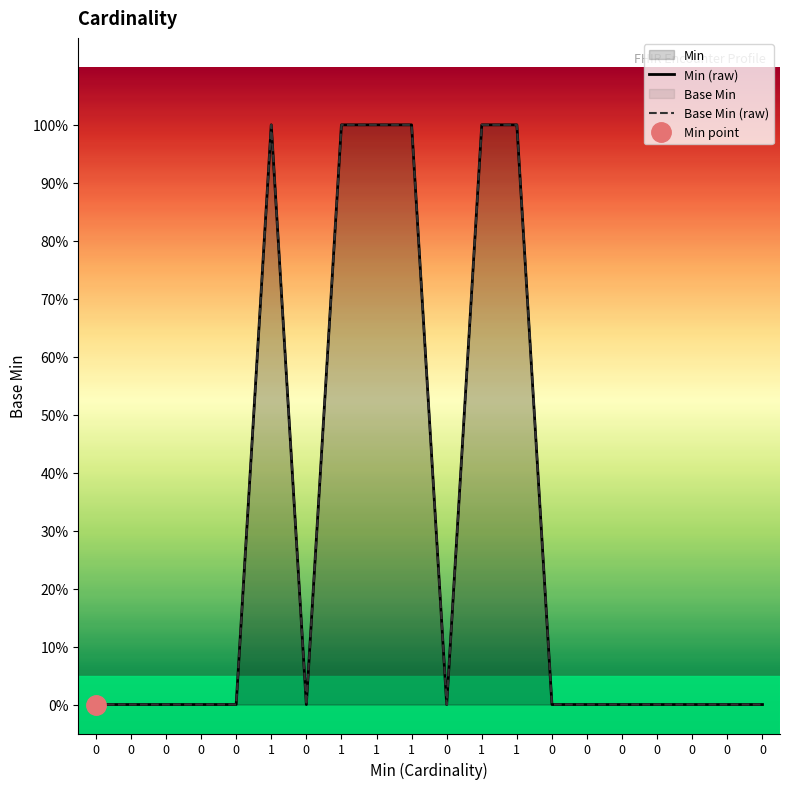

Does the chart have visible grid lines?

No